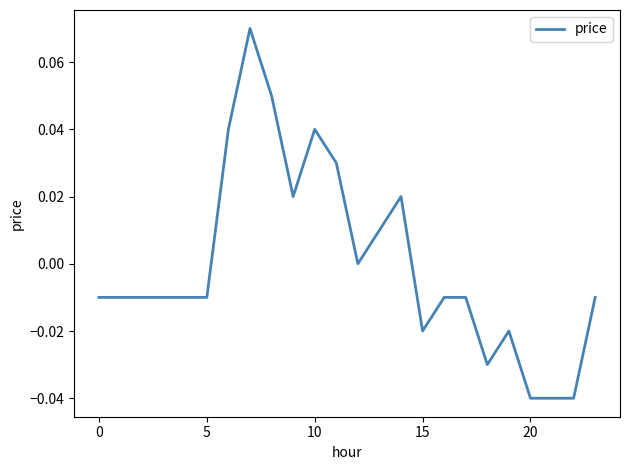

Does the chart have visible grid lines?

No